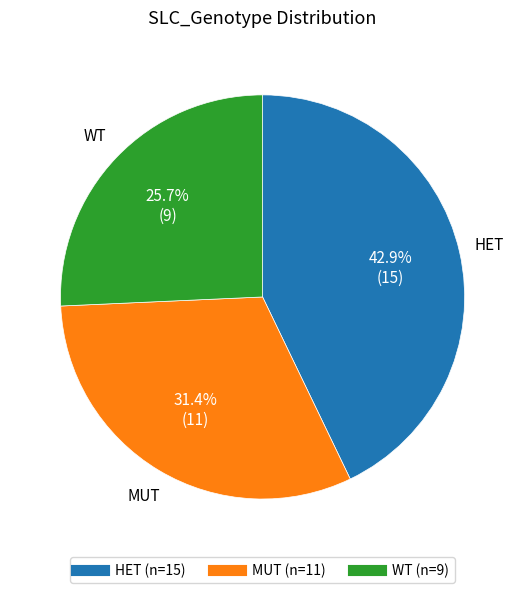

Rank the categories by value from lowest to highest.

WT, MUT, HET